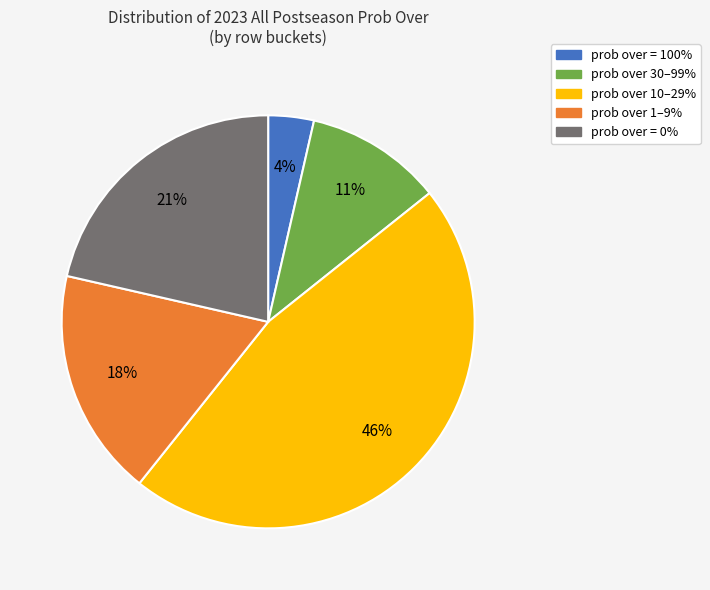

To the nearest percent, what is the average slice percentage?

20%